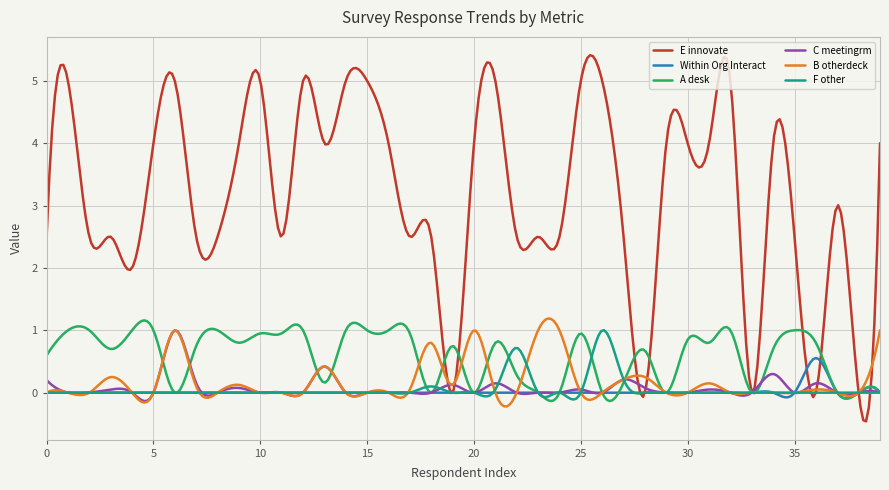

Which series has the largest total across all categories?

E innovate